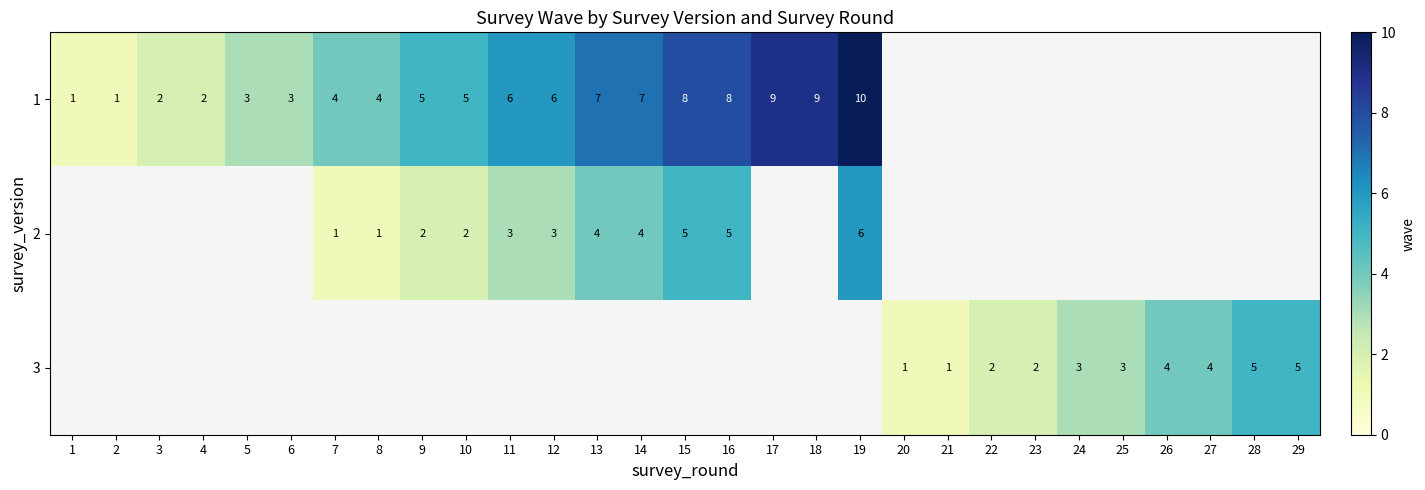

The value of 3 at 22 is 1. True or false?

False